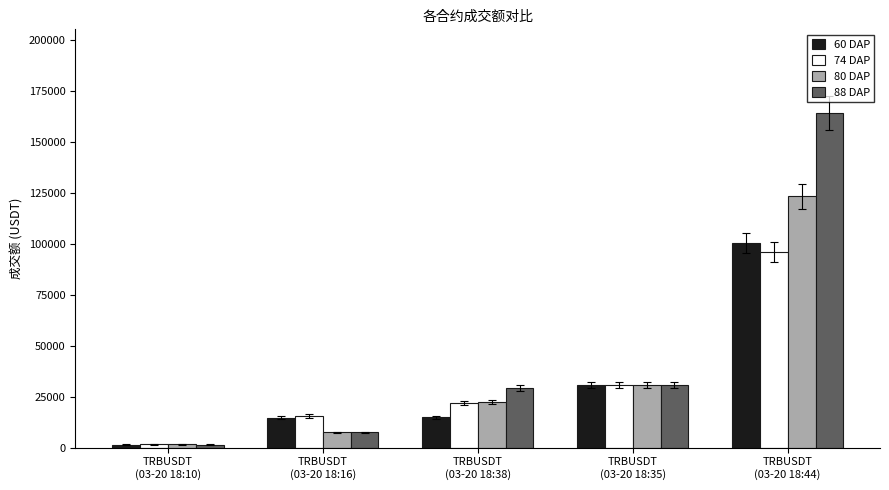

Which label corresponds to the smallest value in the chart?

TRBUSDT
(03-20 18:10)